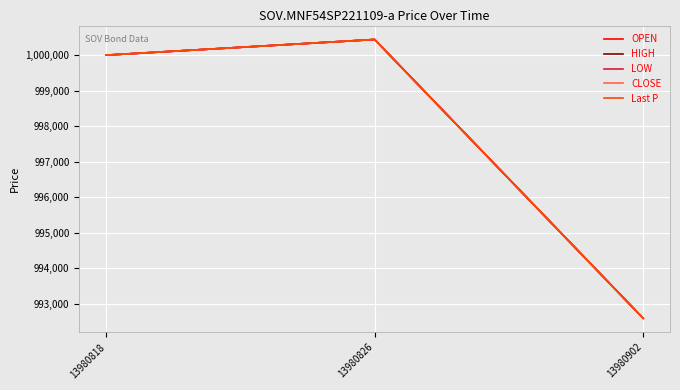

Does the chart display data point markers on the line(s)?

No